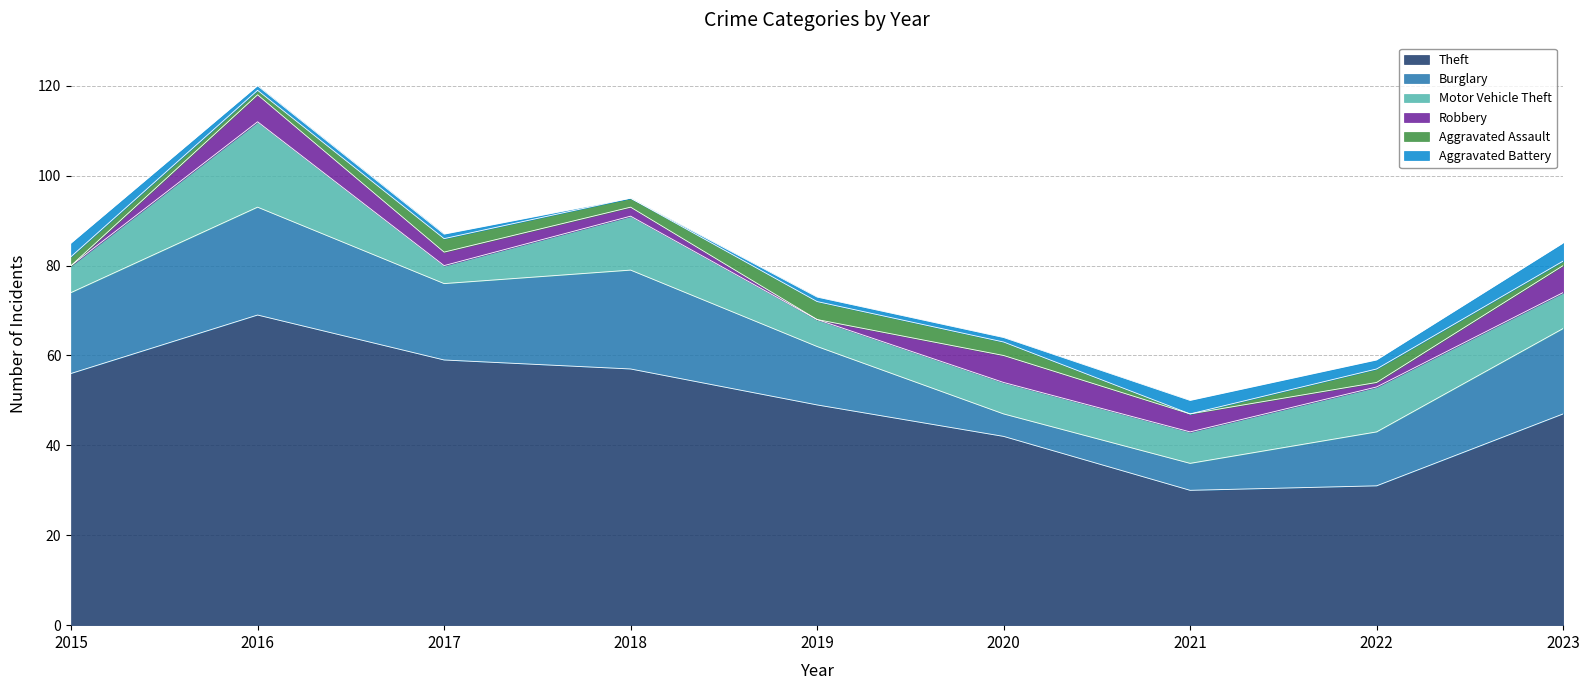

The value of Robbery at 2023 is 2. True or false?

False